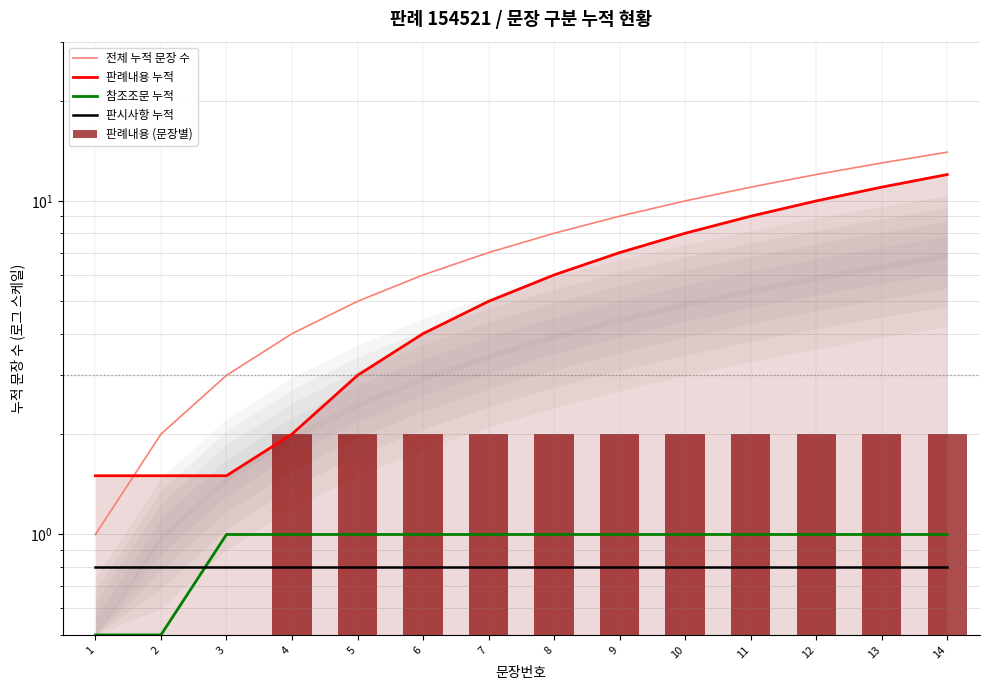

Reading right to left, transcribe all the data shown in this chart.

전체 누적 문장 수: 14=14.0	13=13.0	12=12.0	11=11.0	10=10.0	9=9.0	8=8.0	7=7.0	6=6.0	5=5.0	4=4.0	3=3.0	2=2.0	1=1.0
판례내용 누적: 14=12.0	13=11.0	12=10.0	11=9.0	10=8.0	9=7.0	8=6.0	7=5.0	6=4.0	5=3.0	4=2.0	3=1.5	2=1.5	1=1.5
참조조문 누적: 14=1.0	13=1.0	12=1.0	11=1.0	10=1.0	9=1.0	8=1.0	7=1.0	6=1.0	5=1.0	4=1.0	3=1.0	2=0.5	1=0.5
판시사항 누적: 14=0.8	13=0.8	12=0.8	11=0.8	10=0.8	9=0.8	8=0.8	7=0.8	6=0.8	5=0.8	4=0.8	3=0.8	2=0.8	1=0.8
판례내용 (문장별): 14=2.0	13=2.0	12=2.0	11=2.0	10=2.0	9=2.0	8=2.0	7=2.0	6=2.0	5=2.0	4=2.0	3=0.5	2=0.5	1=0.5